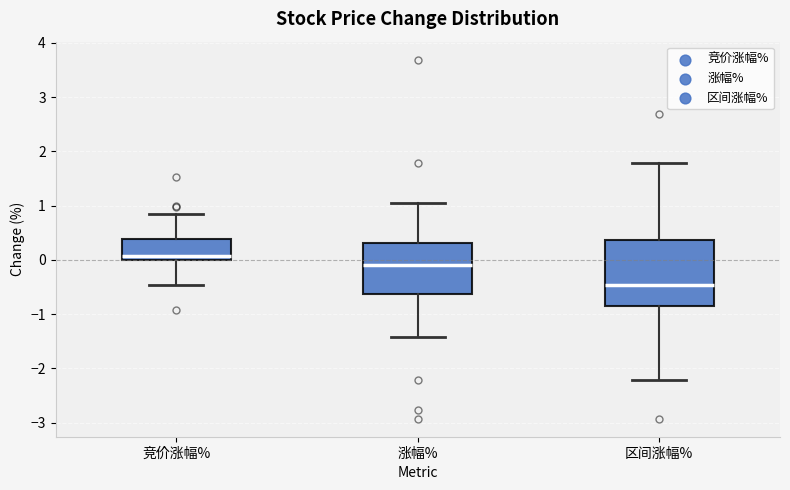

Which box has the lowest median line?

区间涨幅%